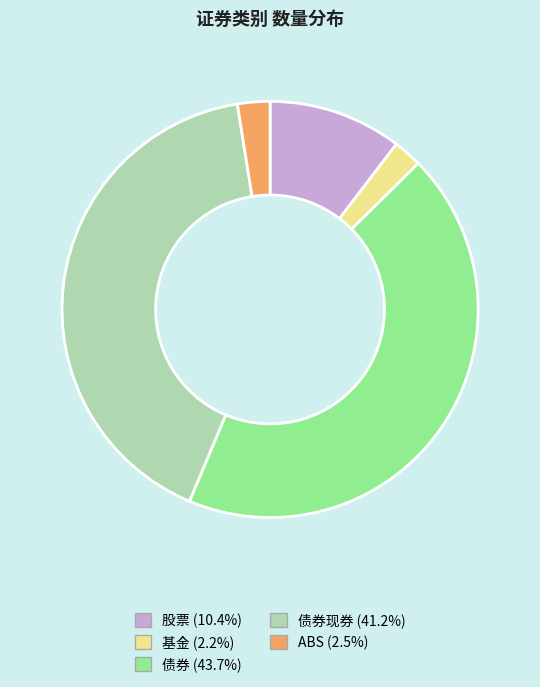

Count the number of slices in the pie.

5